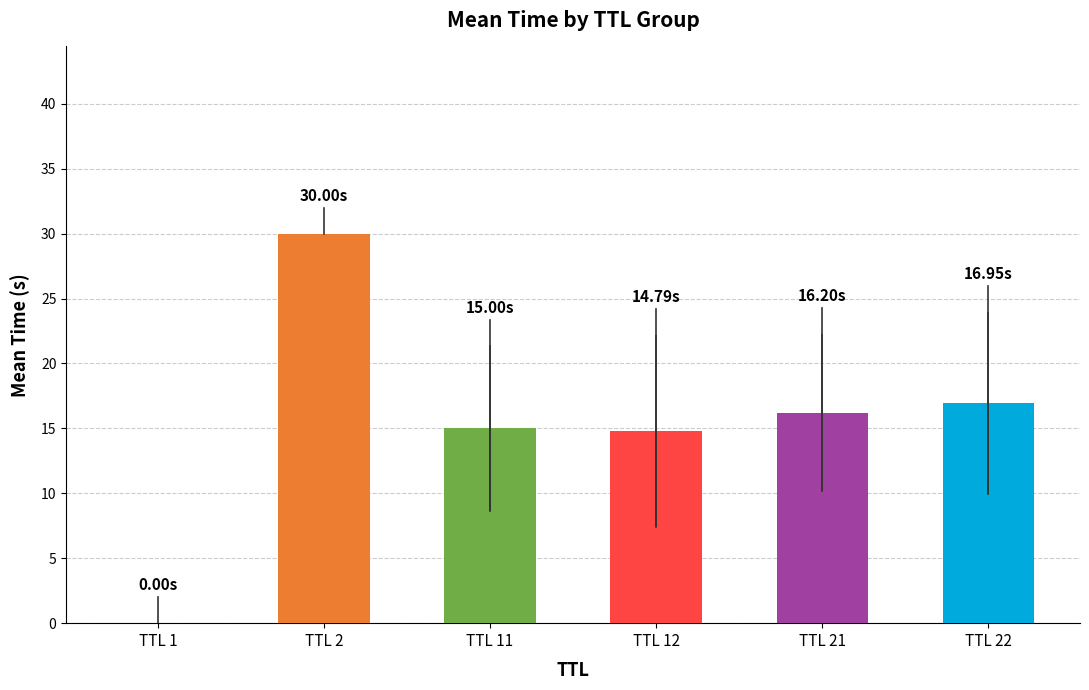

Does the chart contain stacked bars?

No